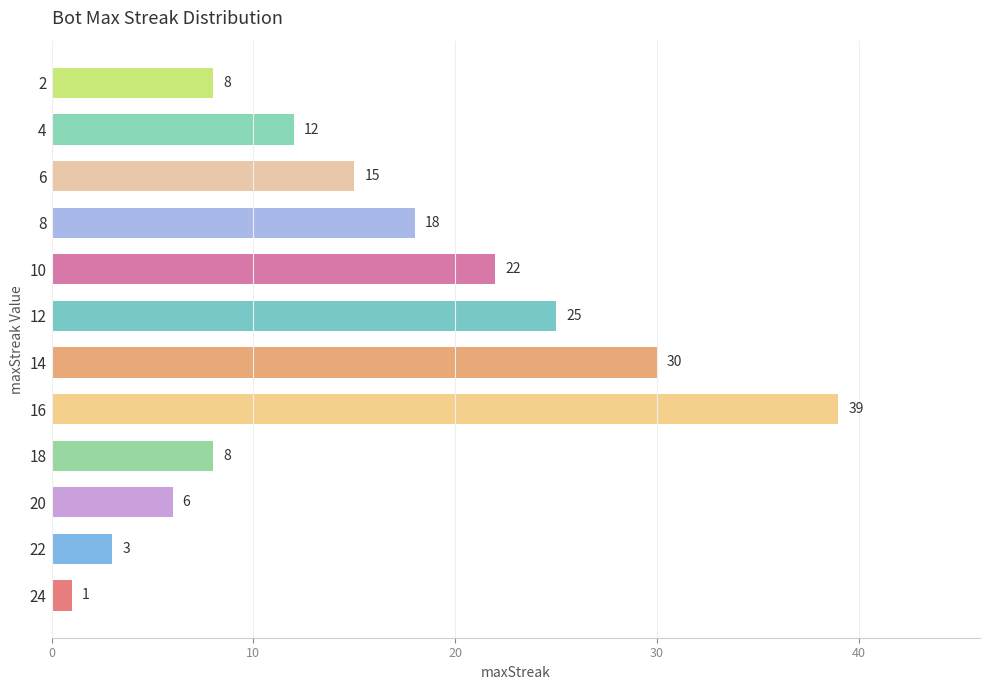

What is the sum of the values at 6 and 4?

27